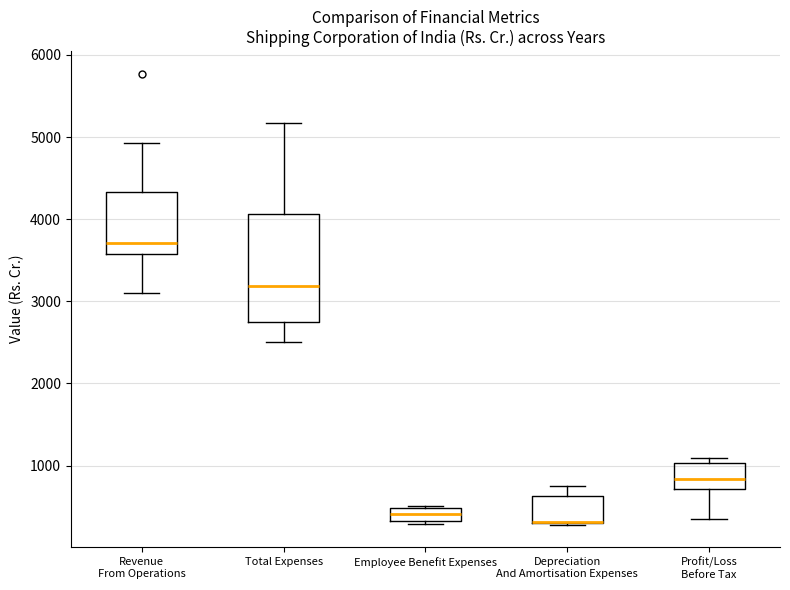

Comparing the boxes themselves (not the whiskers), which one is the tallest?

Total Expenses